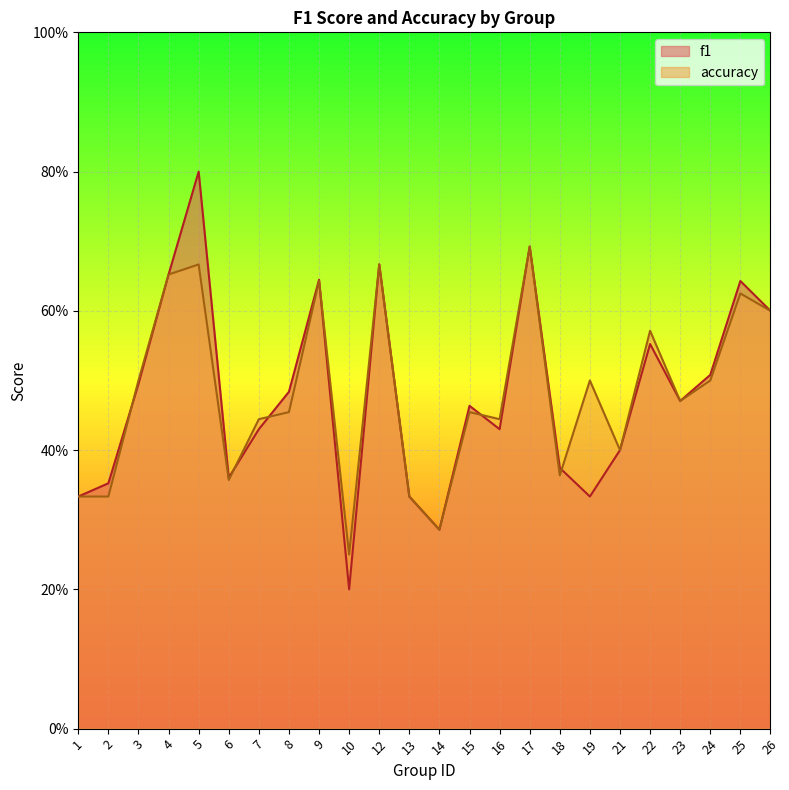

Reading right to left, list all the values displayed in this chart.

f1: 0.6	0.6	0.5	0.5	0.6	0.4	0.3	0.4	0.7	0.4	0.5	0.3	0.3	0.7	0.2	0.6	0.5	0.4	0.4	0.8	0.7	0.5	0.4	0.3
accuracy: 0.6	0.6	0.5	0.5	0.6	0.4	0.5	0.4	0.7	0.4	0.5	0.3	0.3	0.7	0.2	0.6	0.5	0.4	0.4	0.7	0.7	0.5	0.3	0.3